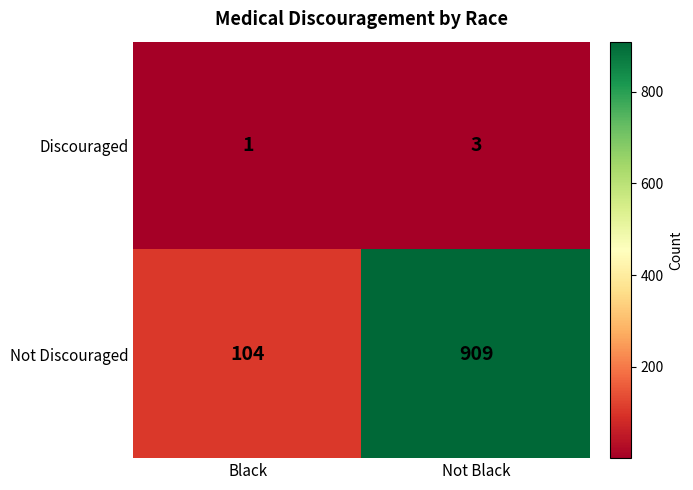

Rank the series at Not Black from lowest to highest value.

Discouraged, Not Discouraged